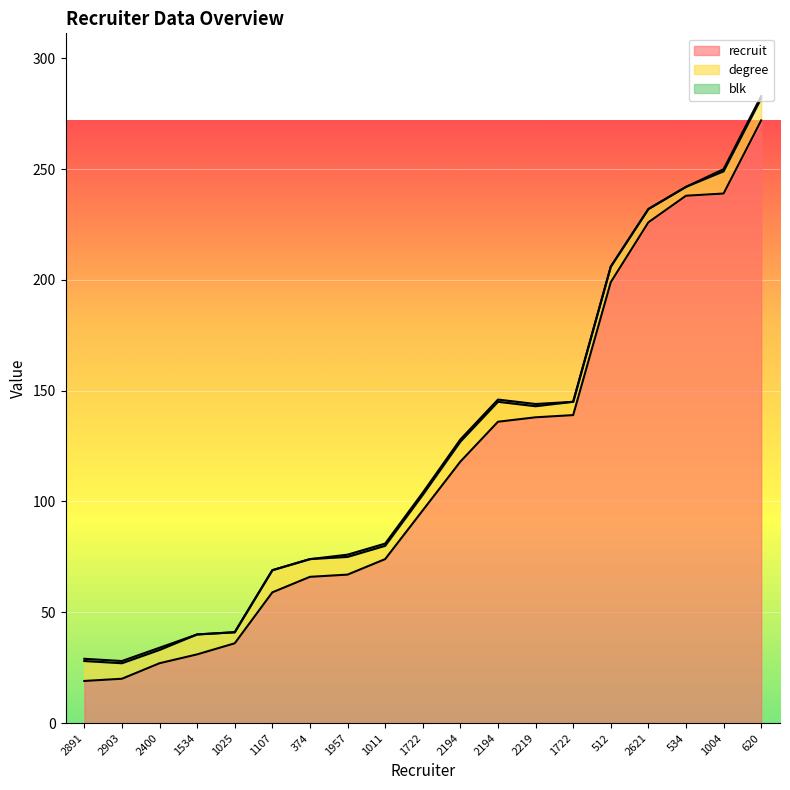

What value does the recruit series have at 2891?

19